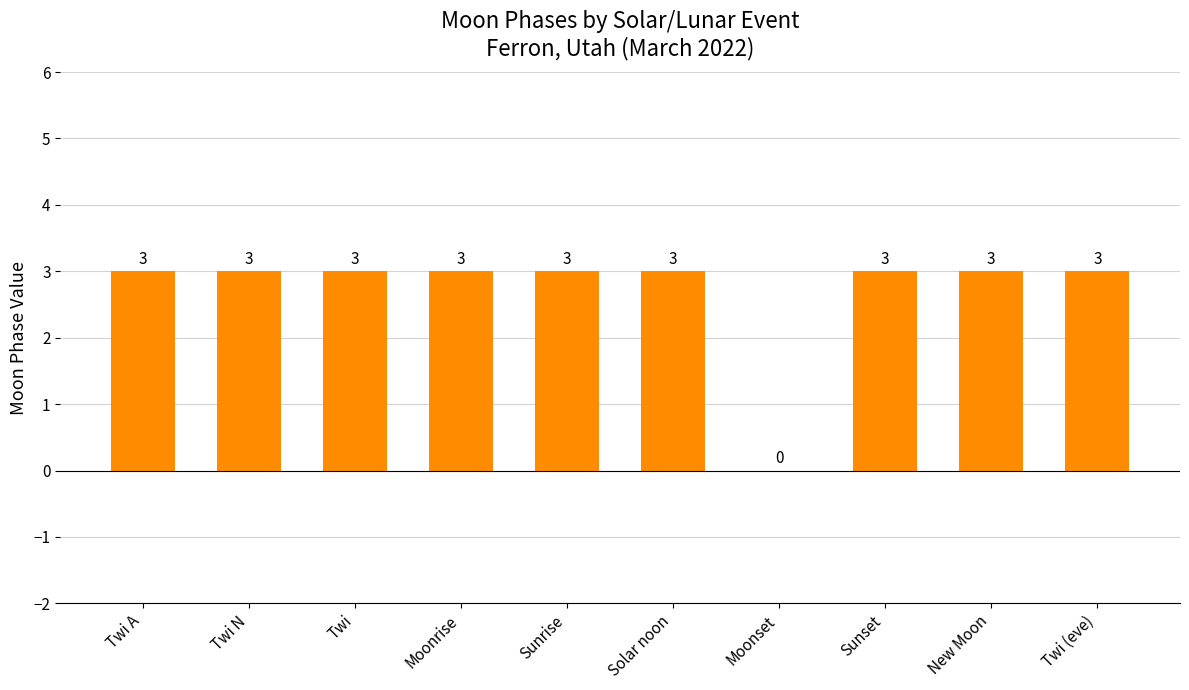

Reading left to right, what are all the values shown in this chart?

3	3	3	3	3	3	0	3	3	3